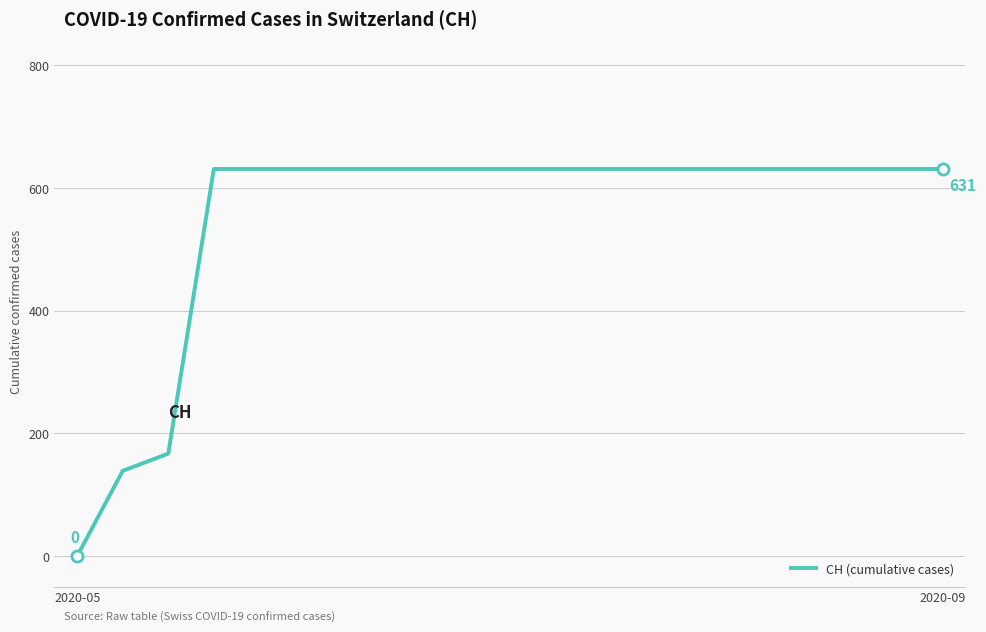

What is the difference between the maximum and second lowest values?

492